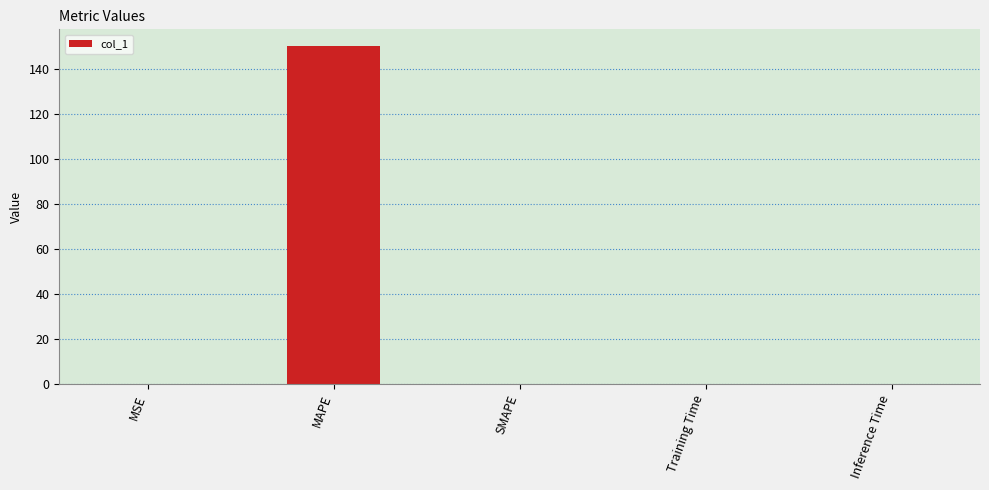

Is it true that the value at Training Time is 0.0?

True